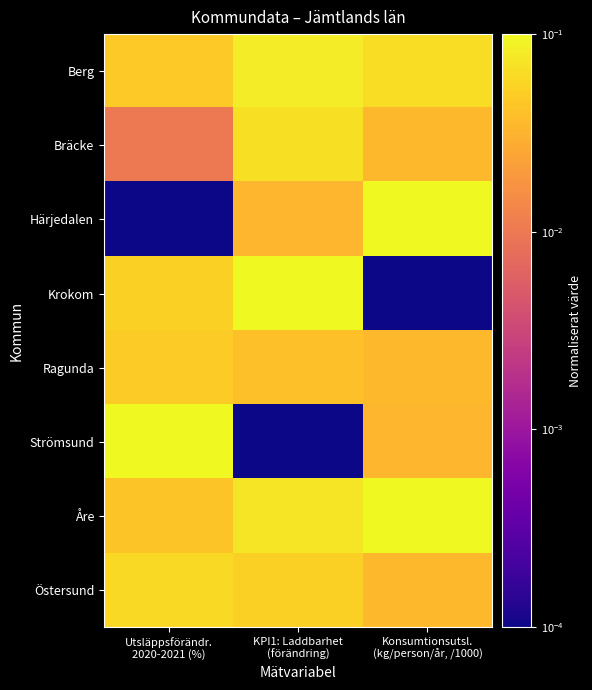

At which category is the sum across all series the highest?

KPI1: Laddbarhet
(förändring)